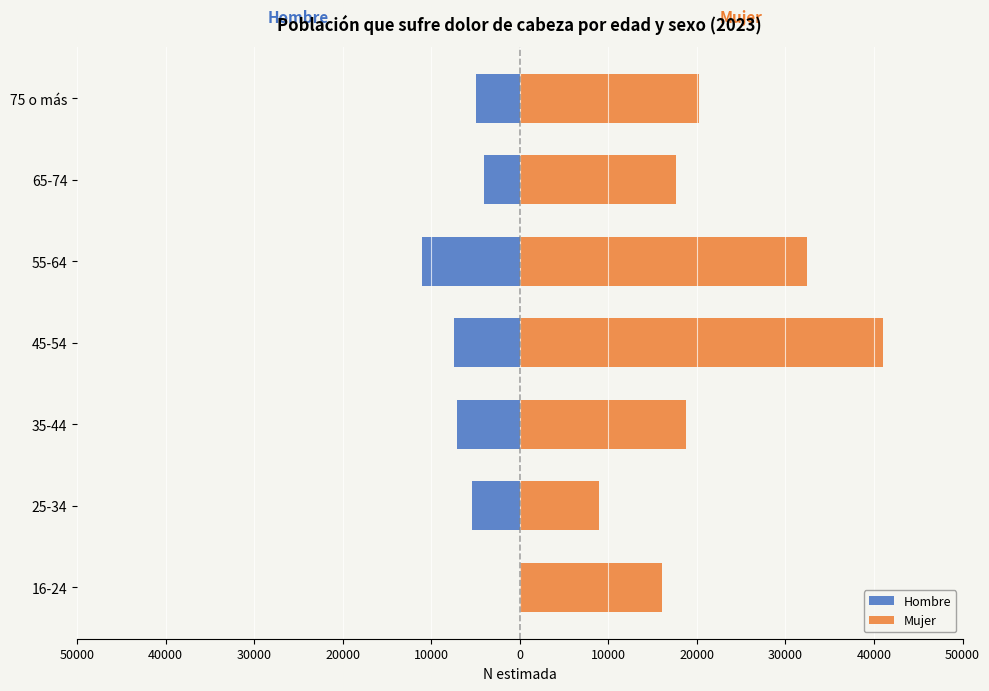

Rank the series at 35-44 from highest to lowest value.

Mujer, Hombre